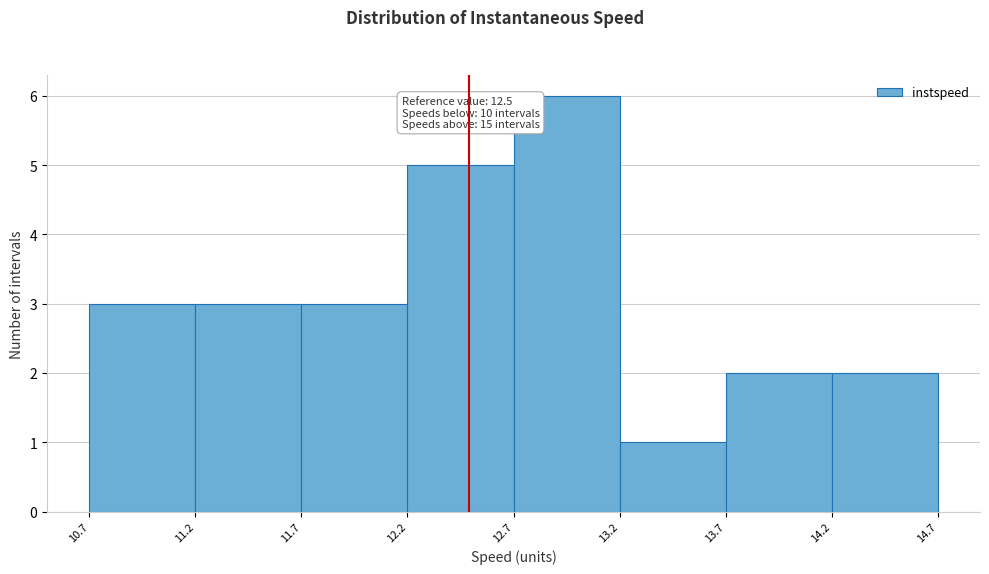

Which range on the x-axis has the tallest bar?

12.7 to 13.2